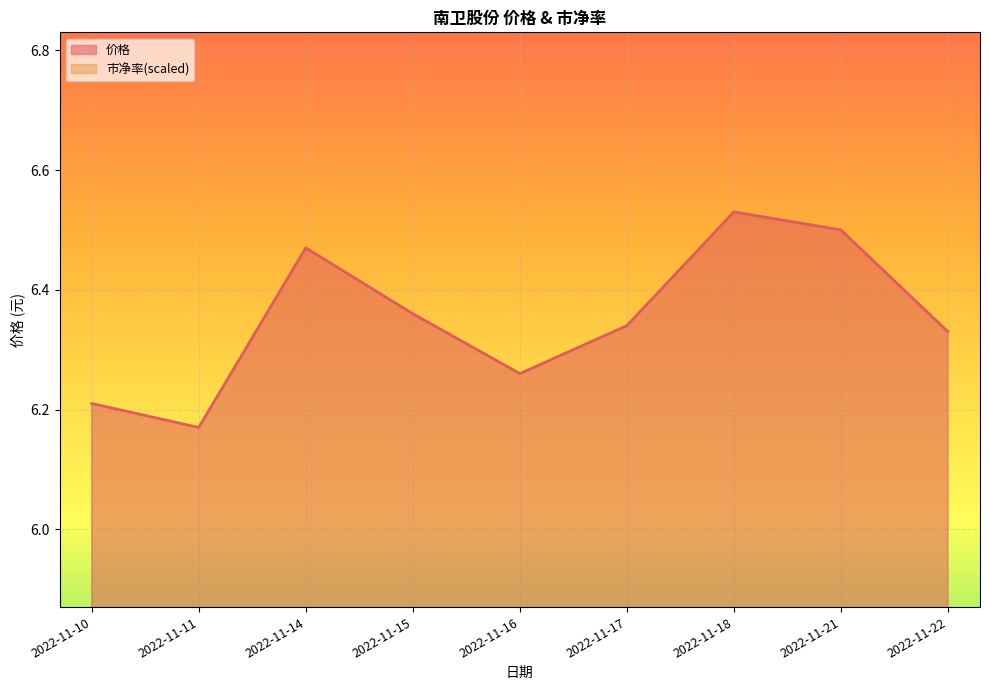

Which series has the widest spread of values?

价格